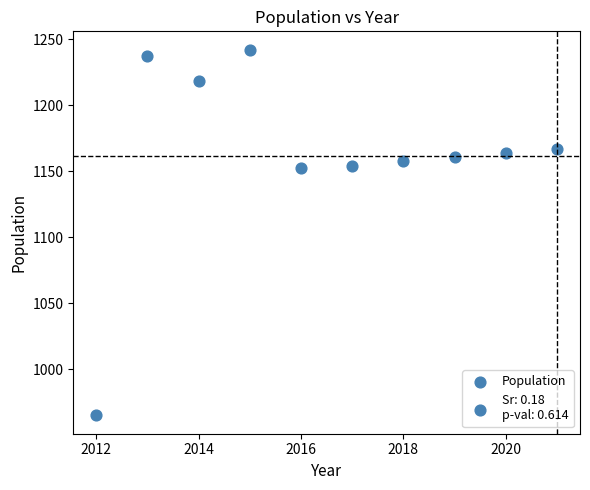

What is the range of Y values (max minus min)?

277